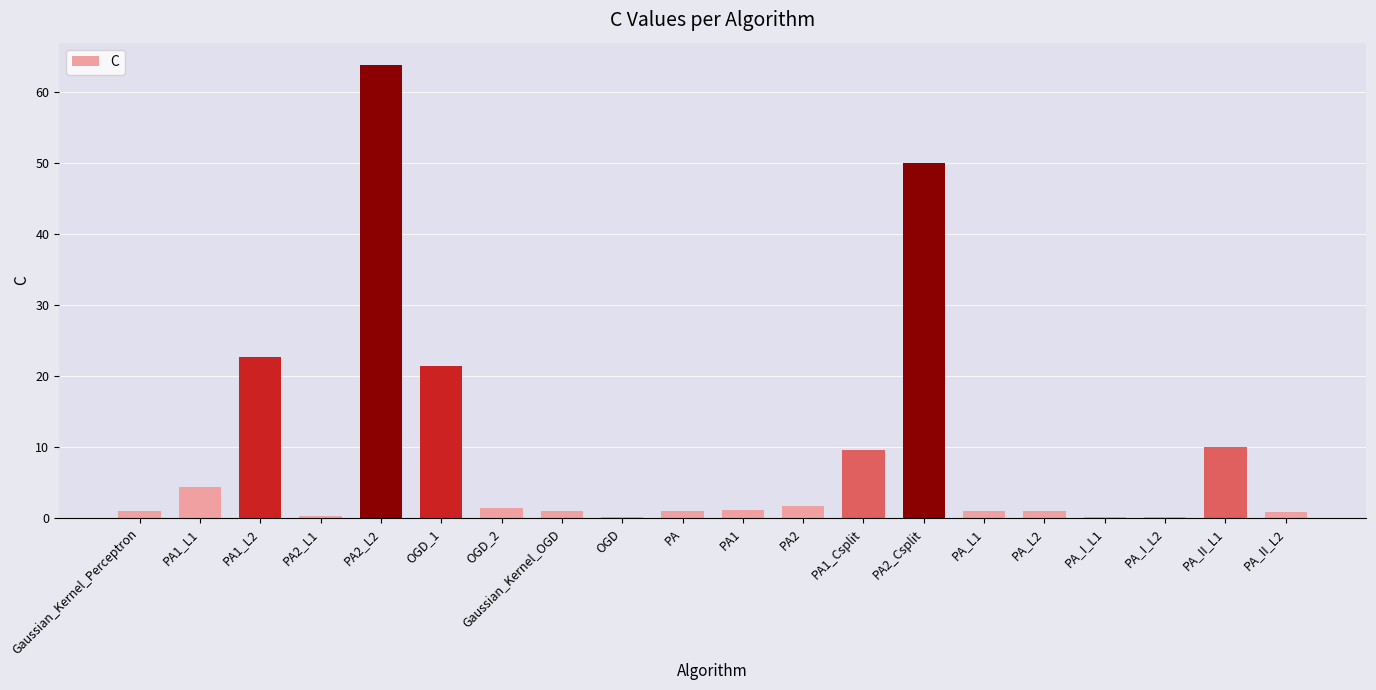

At which category does the chart reach its peak across all series?

PA2_L2